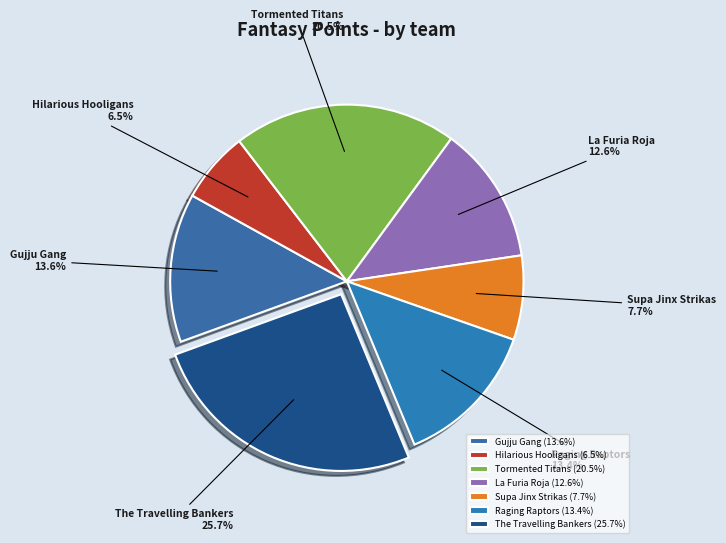

Count the number of slices in the pie.

7